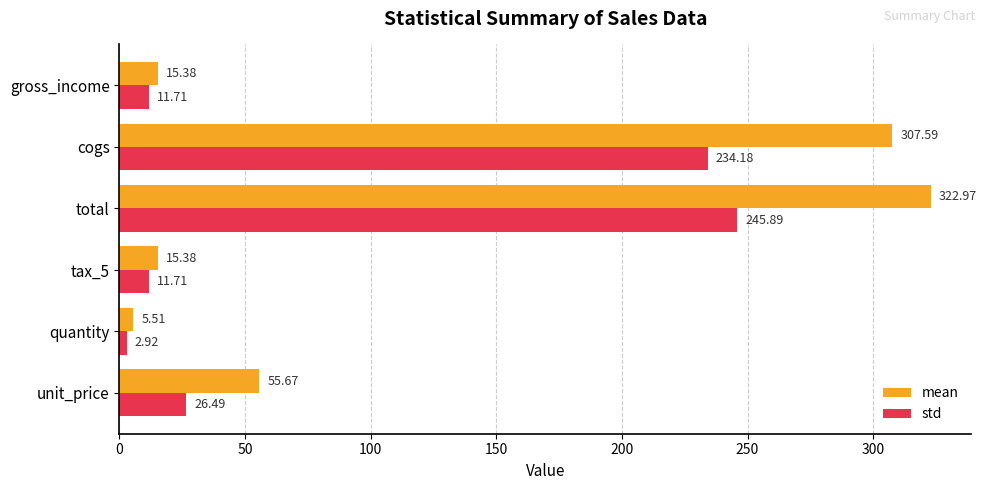

Which series changed the most between cogs and gross_income?

mean